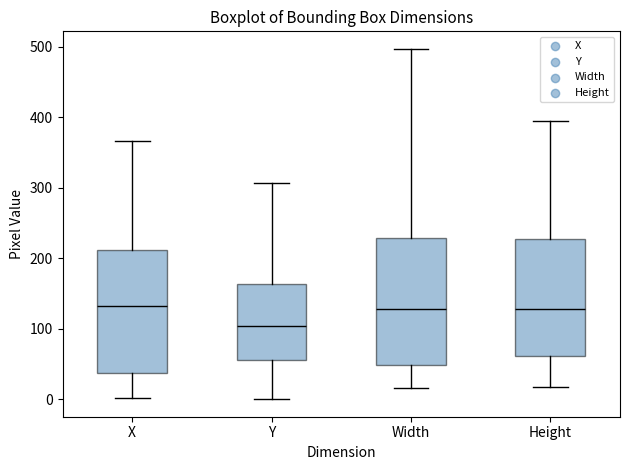

Which box has the lowest median line?

Y